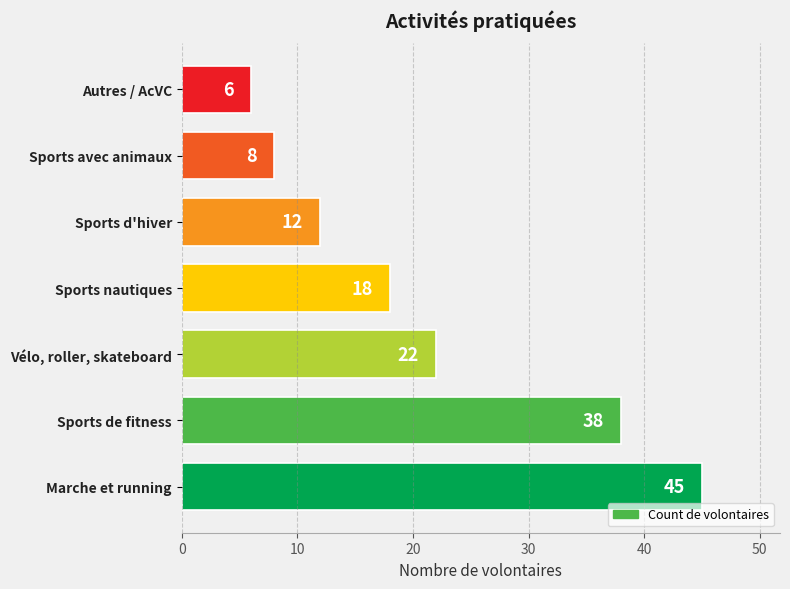

How many distinct data groups are displayed?

1